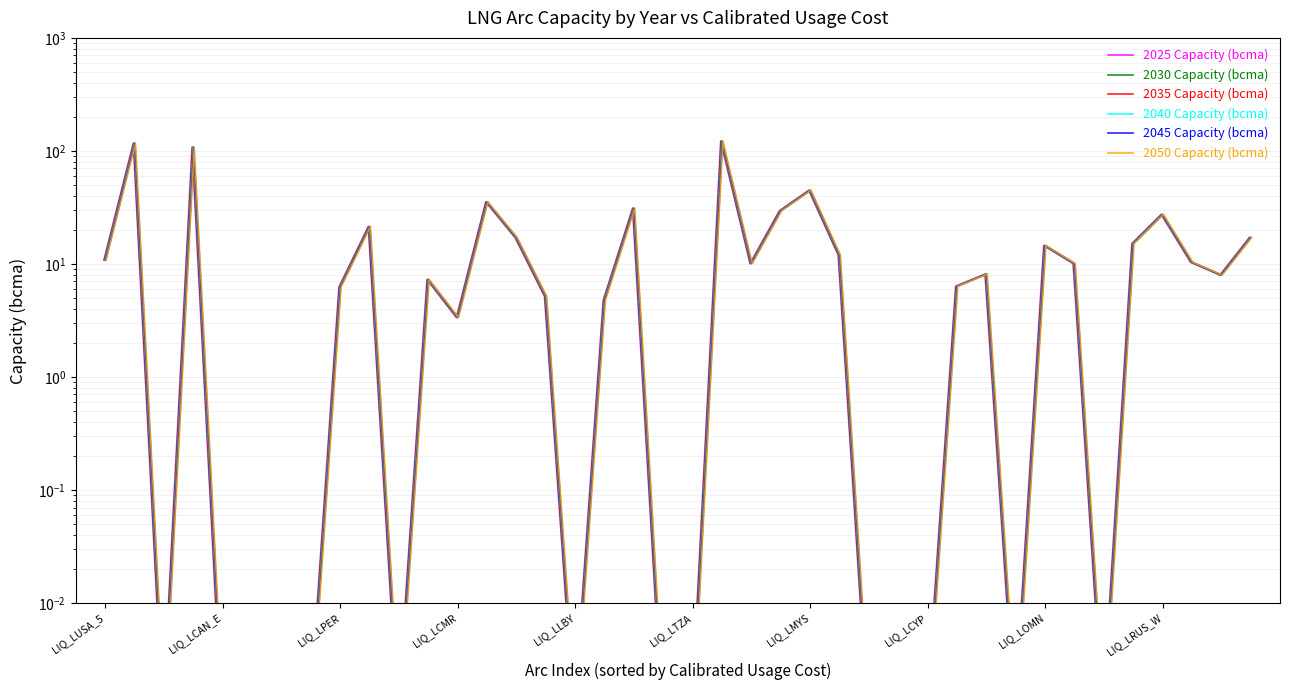

What are all the series names shown in the legend?

2025 Capacity (bcma), 2030 Capacity (bcma), 2035 Capacity (bcma), 2040 Capacity (bcma), 2045 Capacity (bcma), 2050 Capacity (bcma)